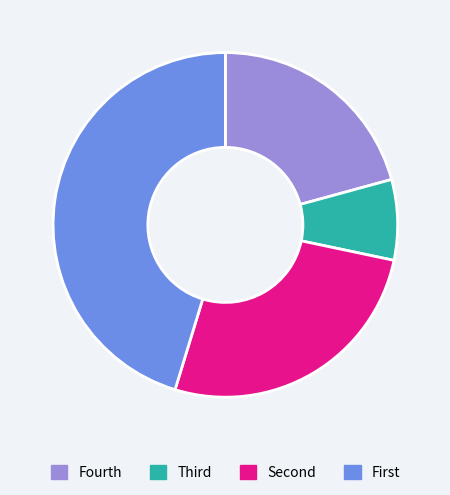

Which slice is the largest?

First